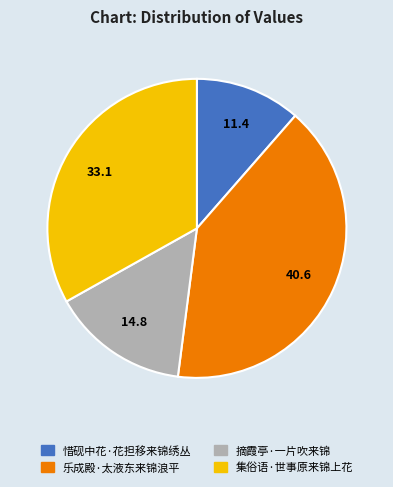

Rank the categories by value from lowest to highest.

惜砚中花·花担移来锦绣丛, 摘霞亭·一片吹来锦, 集俗语·世事原来锦上花, 乐成殿·太液东来锦浪平